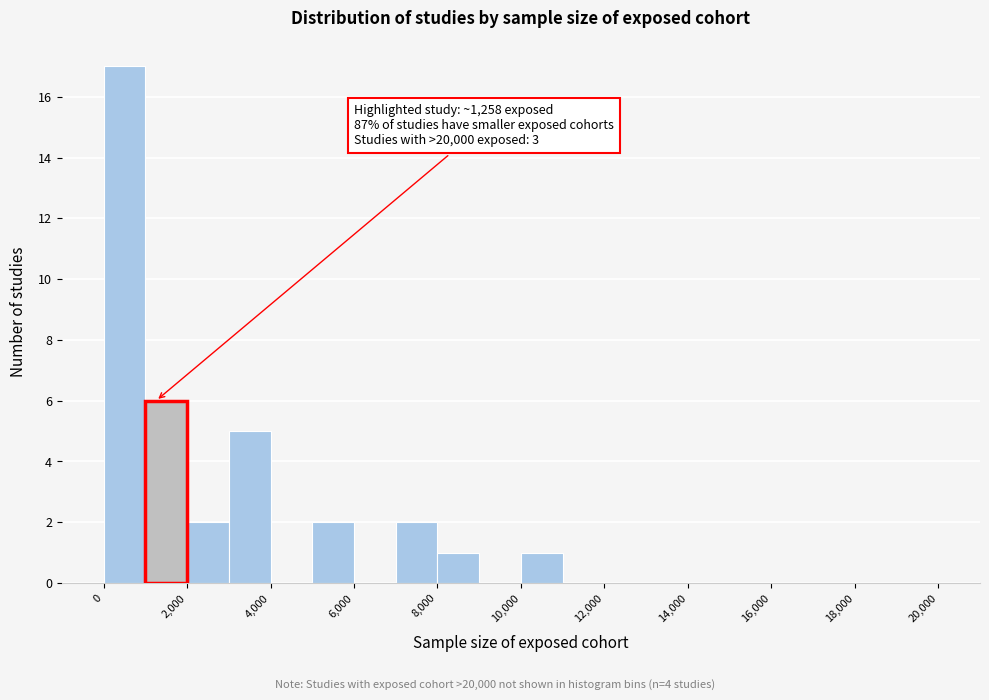

Over which range of the x-axis is the bar tallest?

0 to 1000